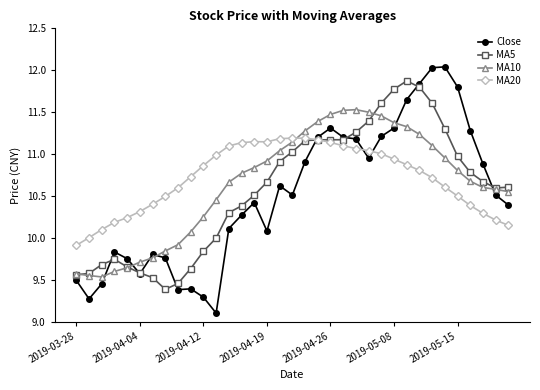

Which series has the largest range (max minus min)?

Close